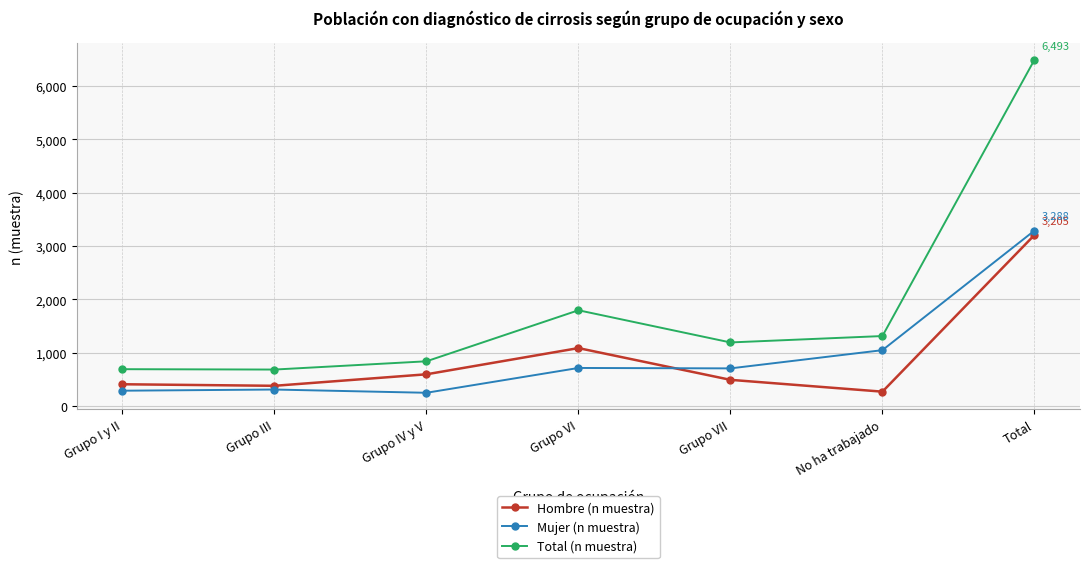

What is the label of the 5th point from the left?

Grupo VII